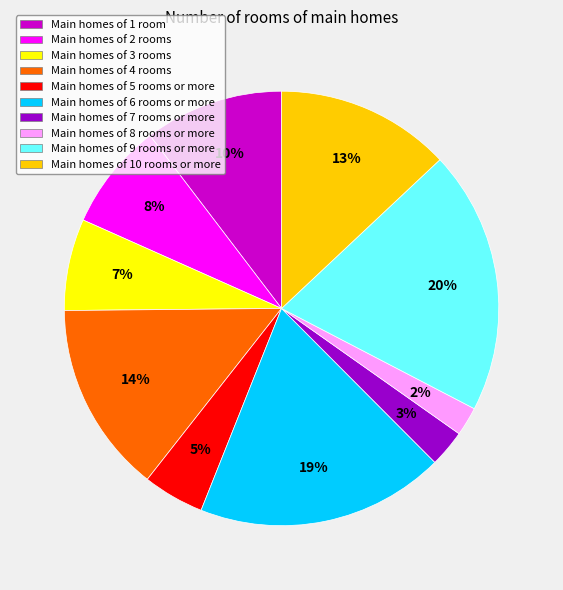

To the nearest percent, what portion does Main homes of 6 rooms or more represent?

19%